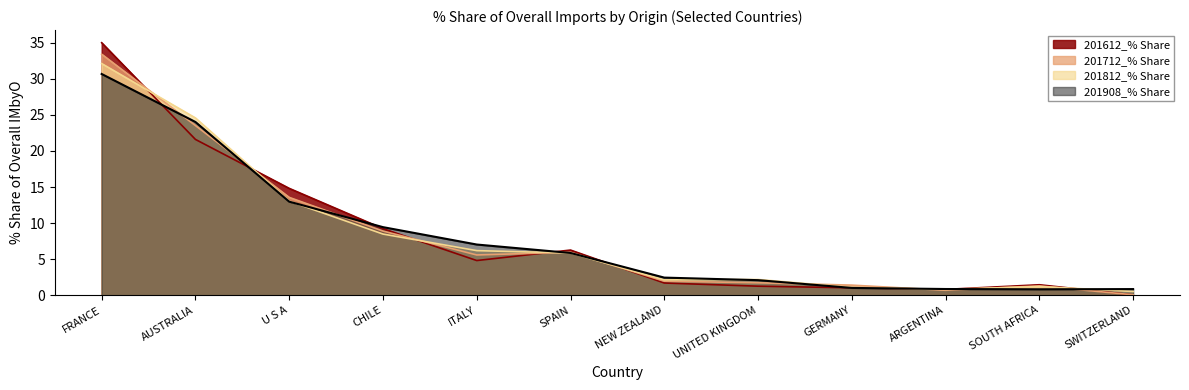

Reading right to left, transcribe all the data shown in this chart.

201612_% Share: SWITZERLAND=0.1	SOUTH AFRICA=1.5	ARGENTINA=0.8	GERMANY=1.0	UNITED KINGDOM=1.3	NEW ZEALAND=1.7	SPAIN=6.3	ITALY=4.8	CHILE=9.2	U S A=14.8	AUSTRALIA=21.6	FRANCE=35.0
201712_% Share: SWITZERLAND=0.1	SOUTH AFRICA=1.3	ARGENTINA=0.7	GERMANY=1.4	UNITED KINGDOM=1.7	NEW ZEALAND=2.0	SPAIN=6.0	ITALY=5.6	CHILE=8.9	U S A=13.6	AUSTRALIA=23.5	FRANCE=33.4
201812_% Share: SWITZERLAND=0.5	SOUTH AFRICA=1.2	ARGENTINA=0.8	GERMANY=1.1	UNITED KINGDOM=2.2	NEW ZEALAND=2.1	SPAIN=5.9	ITALY=6.2	CHILE=8.5	U S A=13.0	AUSTRALIA=24.6	FRANCE=32.1
201908_% Share: SWITZERLAND=0.9	SOUTH AFRICA=0.8	ARGENTINA=0.9	GERMANY=1.0	UNITED KINGDOM=2.1	NEW ZEALAND=2.4	SPAIN=5.9	ITALY=7.0	CHILE=9.4	U S A=13.0	AUSTRALIA=24.0	FRANCE=30.7